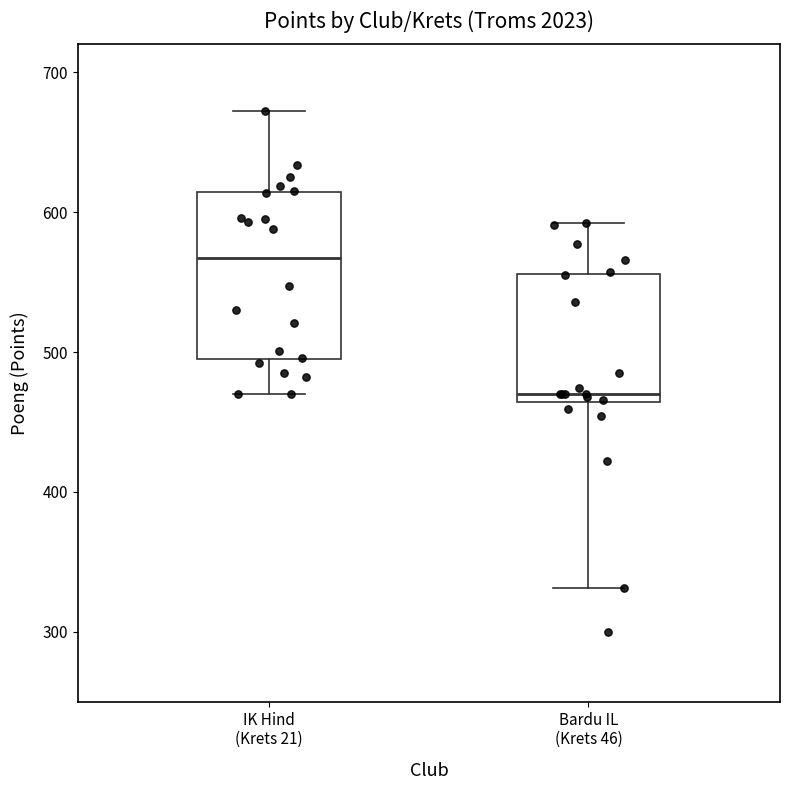

Where does the lower whisker of the box for Bardu IL (Krets 46) end on the y-axis? The values are not printed on the chart, so give them approximately, as read against the axis.

330